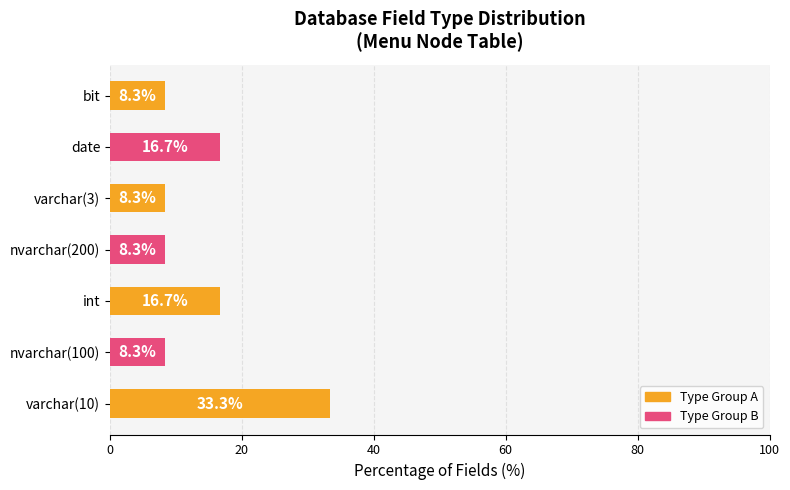

Between date and nvarchar(200), which is larger?

date